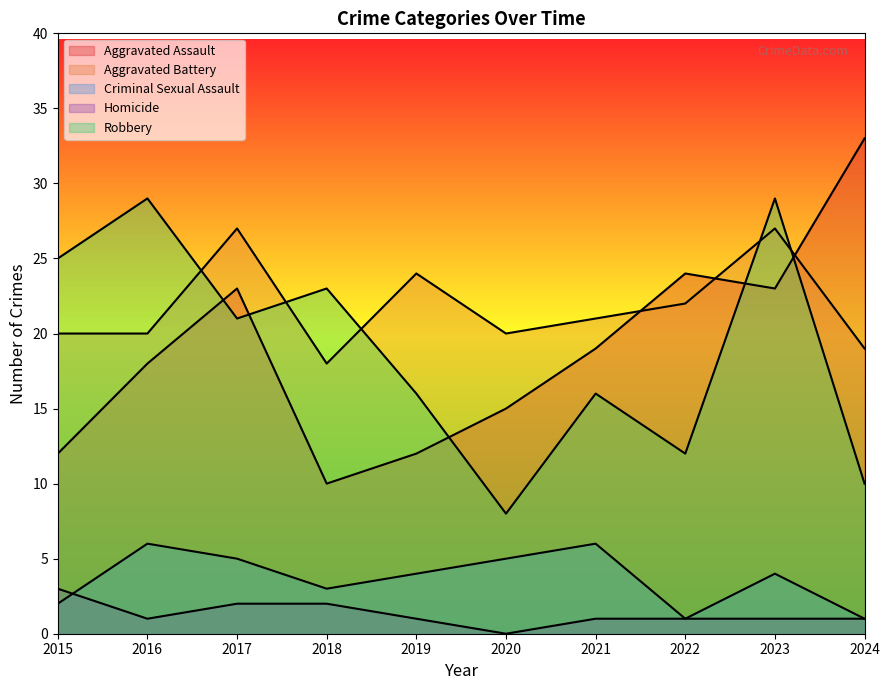

Reading right to left, what are all the values shown in this chart?

Aggravated Assault: 2024=33	2023=23	2022=24	2021=19	2020=15	2019=12	2018=10	2017=23	2016=18	2015=12
Aggravated Battery: 2024=19	2023=27	2022=22	2021=21	2020=20	2019=24	2018=18	2017=27	2016=20	2015=20
Criminal Sexual Assault: 2024=1	2023=4	2022=1	2021=6	2020=5	2019=4	2018=3	2017=5	2016=6	2015=2
Homicide: 2024=1	2023=1	2022=1	2021=1	2020=0	2019=1	2018=2	2017=2	2016=1	2015=3
Robbery: 2024=10	2023=29	2022=12	2021=16	2020=8	2019=16	2018=23	2017=21	2016=29	2015=25